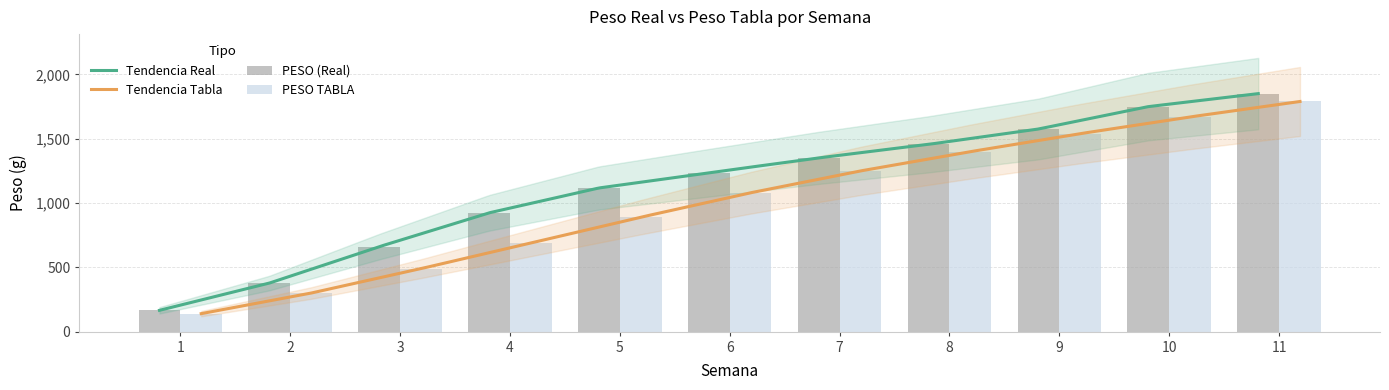

Is the value of PESO TABLA at 2 greater than the value of PESO (Real) at 5?

No